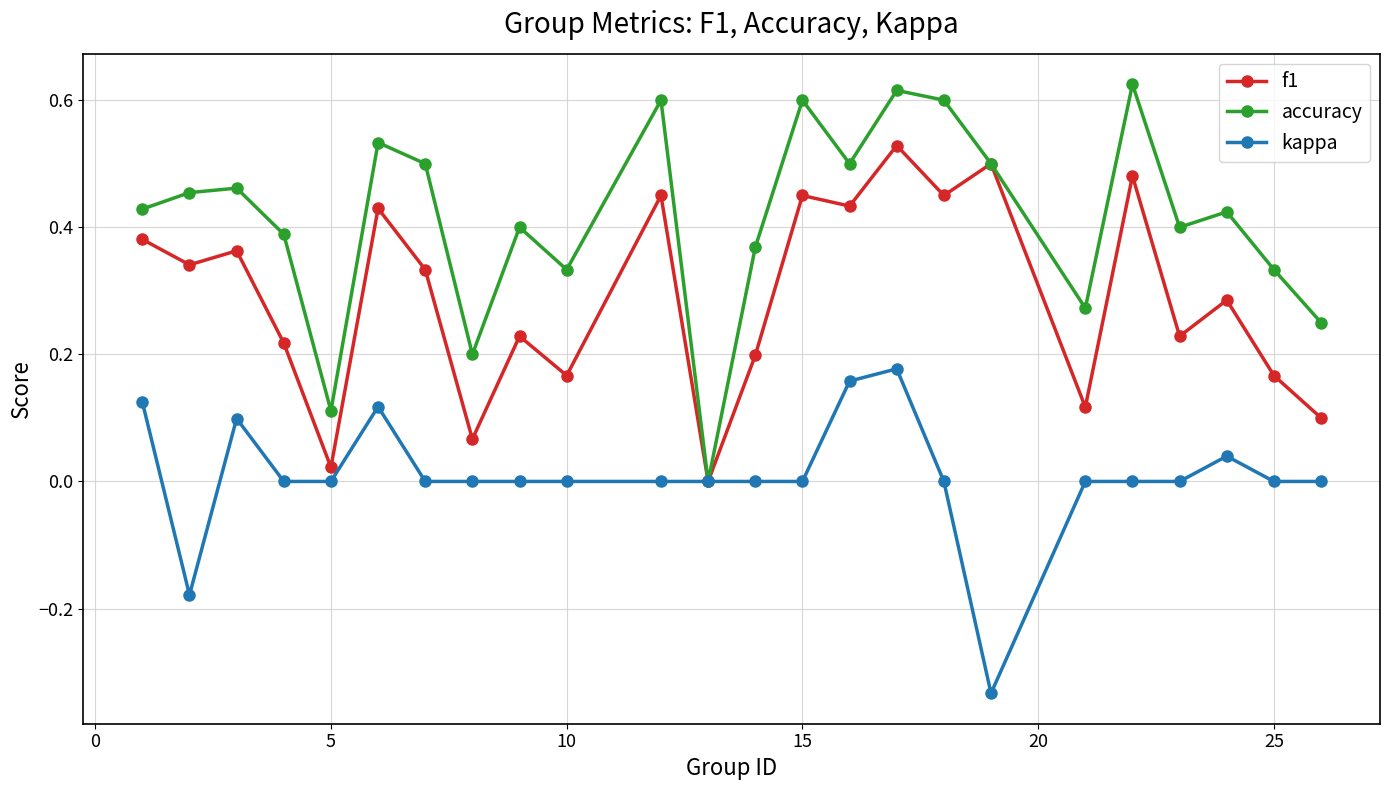

Which series has the widest spread of values?

accuracy